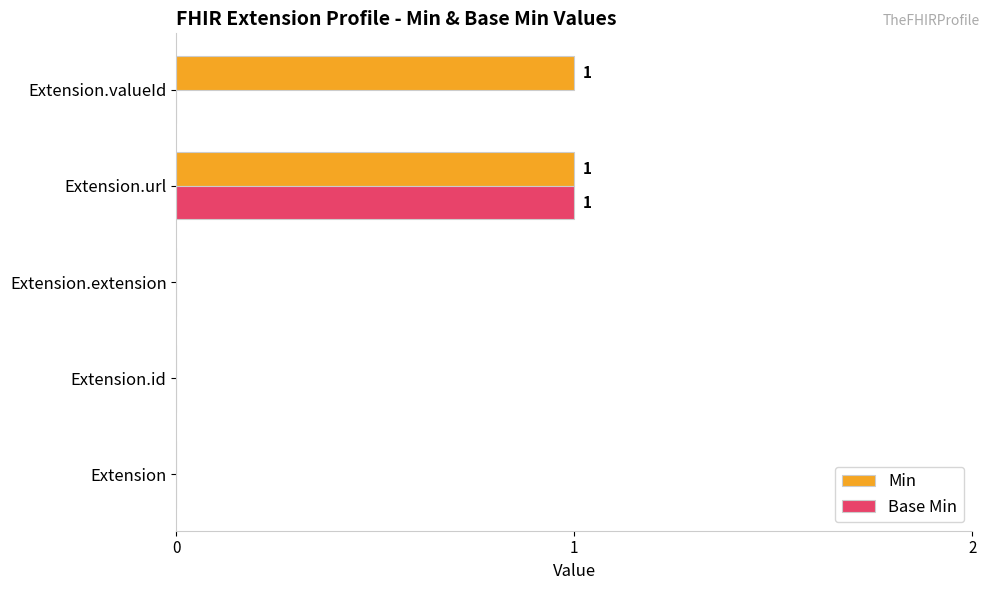

The Base Min series shows 0 at Extension.valueId. True or false?

True